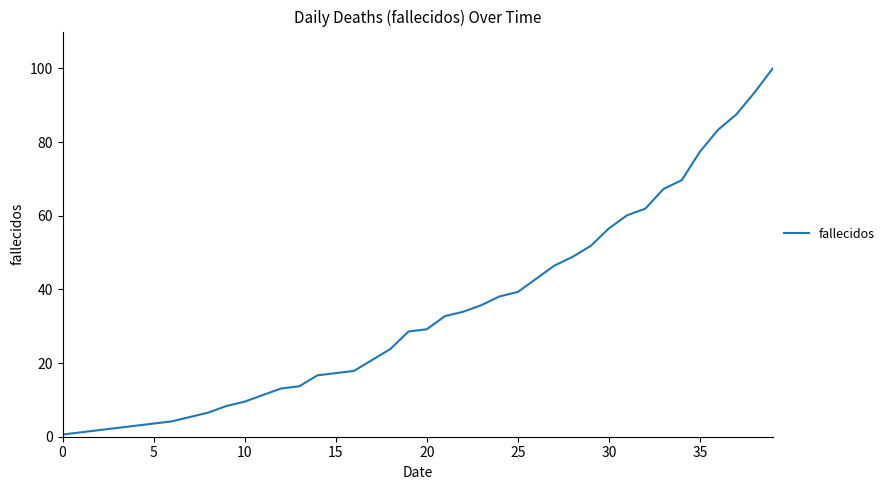

What is the maximum value shown in the chart?

100.0